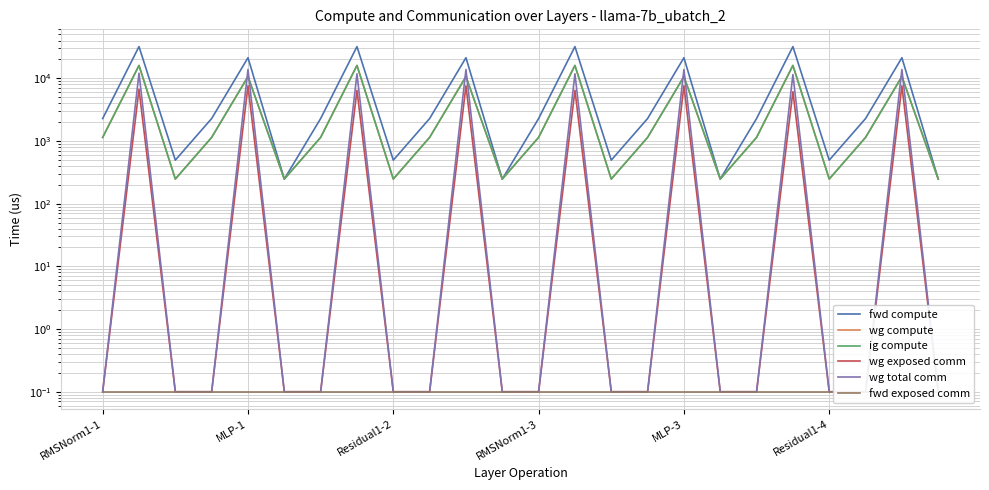

Which series has the largest total across all categories?

fwd compute